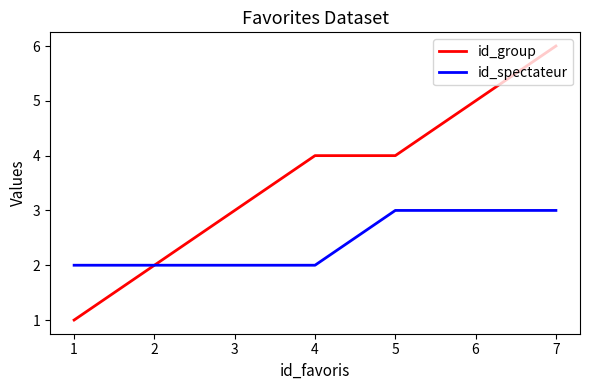

The id_group series shows 4 at 4. True or false?

True